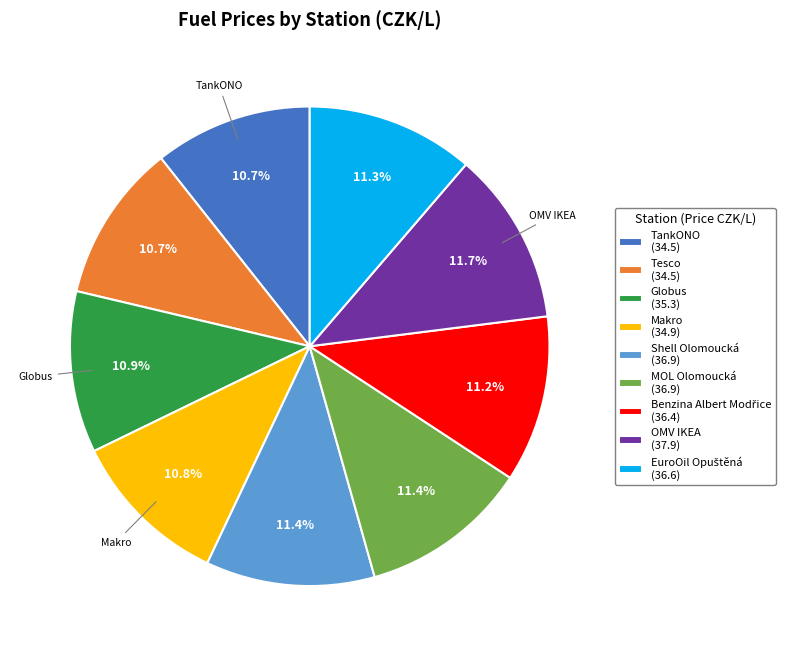

What percentage do Makro (34.9) and Shell Olomoucká (36.9) together represent?

22.2%